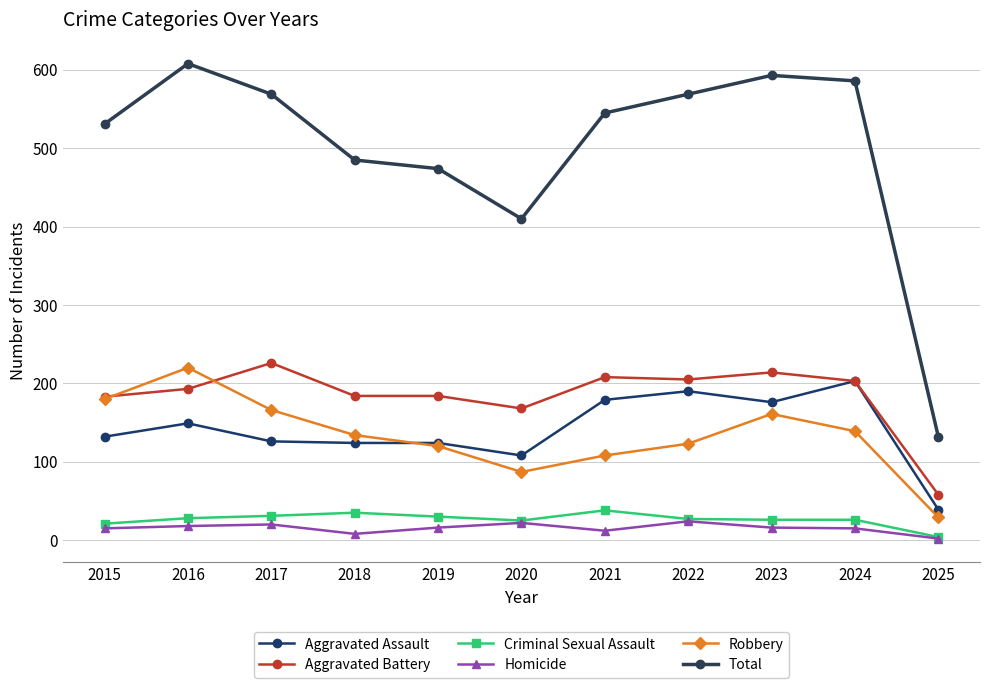

What is the difference between the maximum and second lowest values in the Robbery series?

133